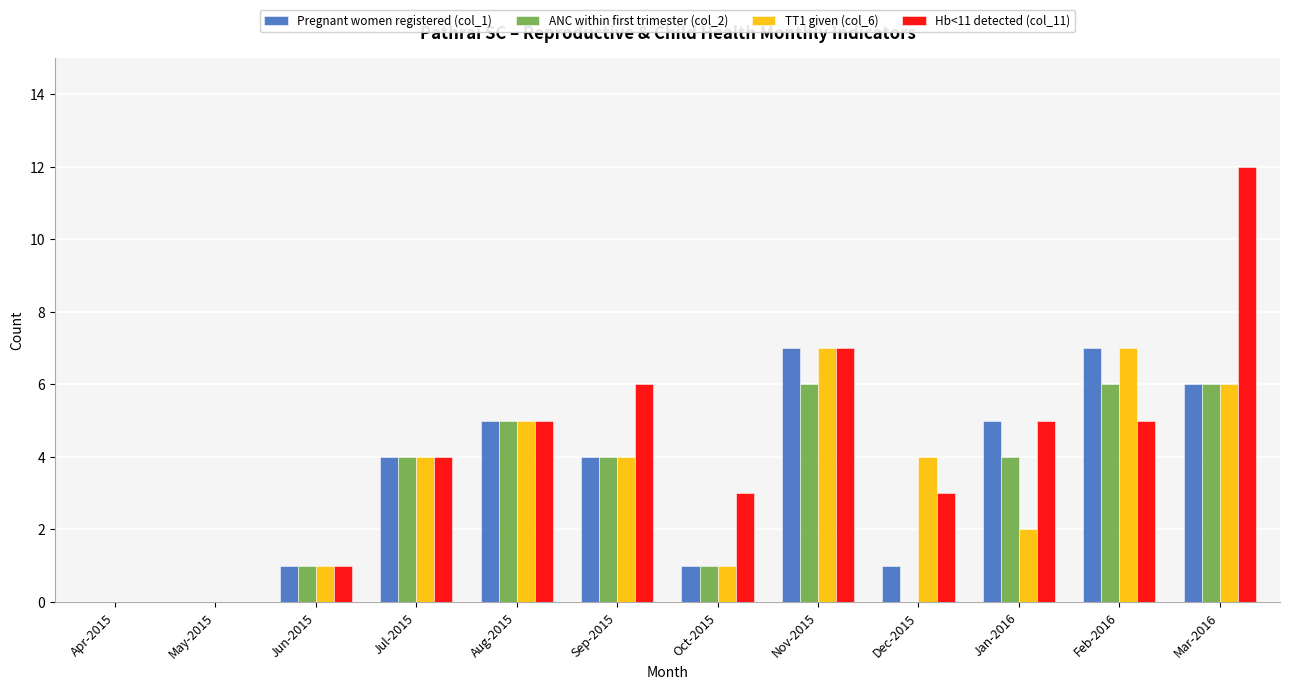

Count the ANC within first trimester (col_2) values in the range 1 to 6.

9